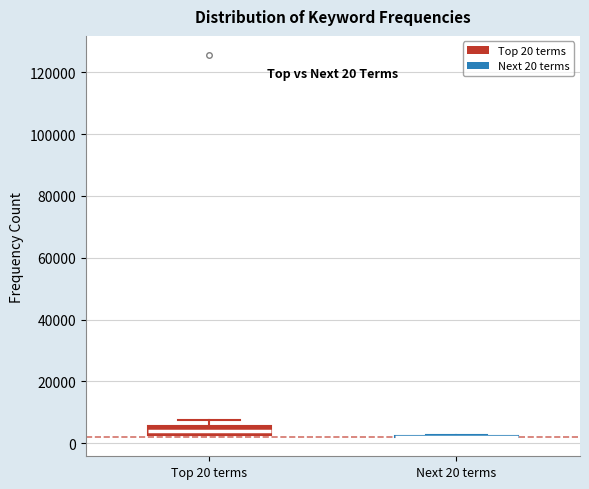

Which box is the tallest, from its lower edge to its upper edge?

Top 20 terms